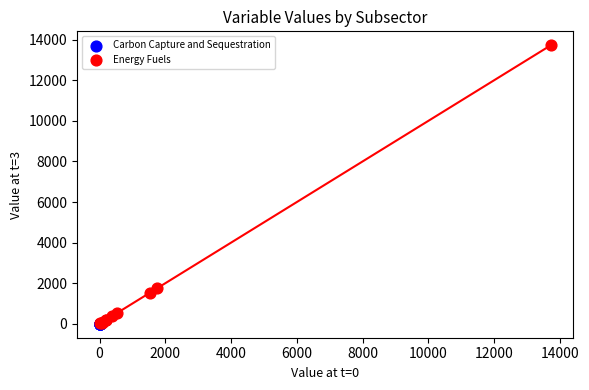

Which series reaches the maximum Y coordinate?

Energy Fuels